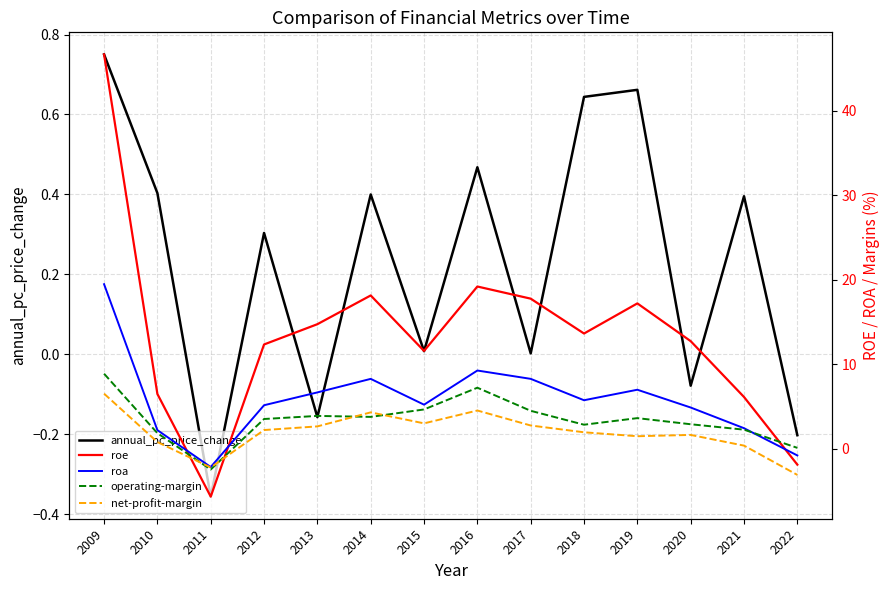

Where does the net-profit-margin series first go above 2?

2009